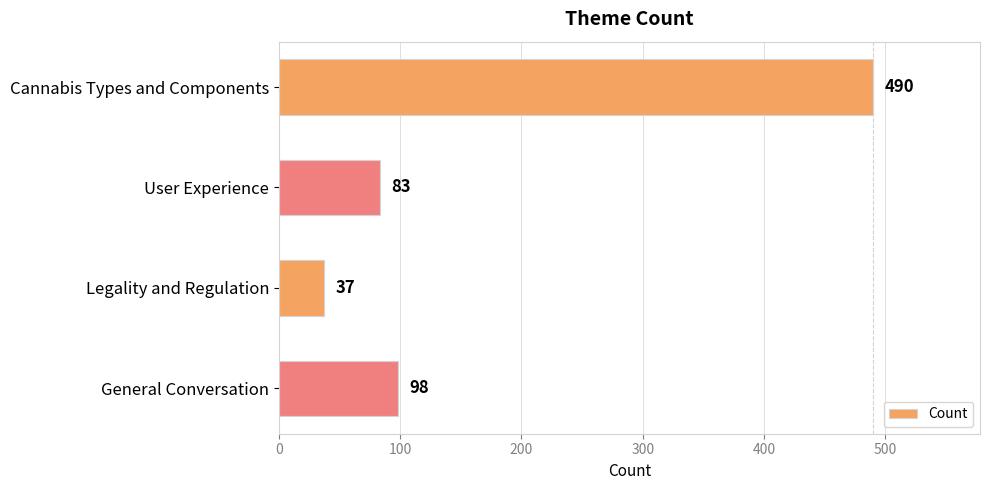

How many bars are there in total?

4